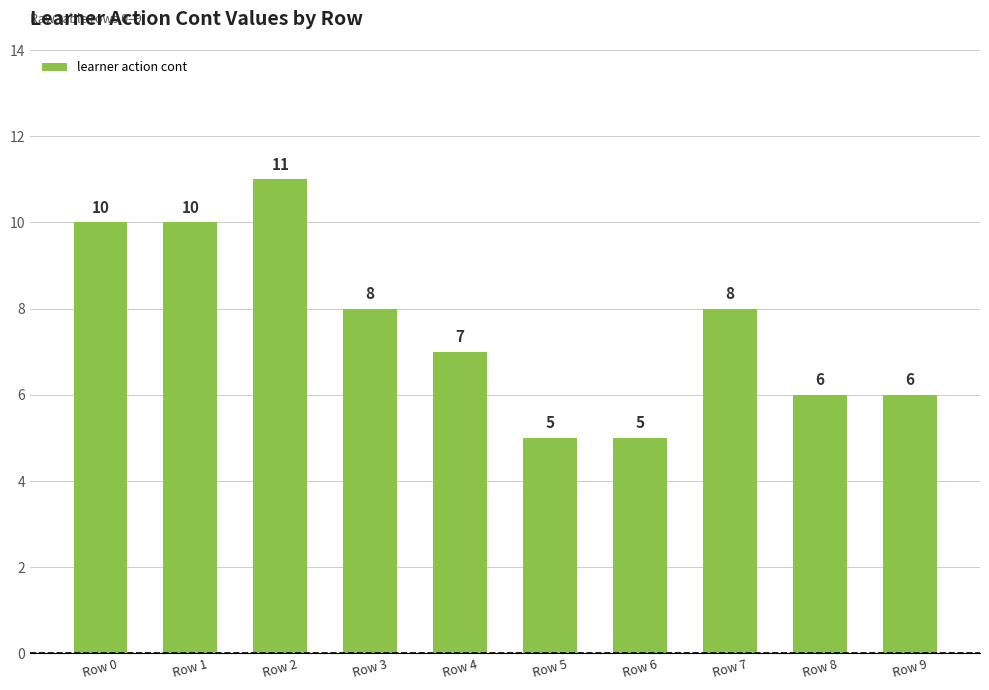

What is the smallest value displayed?

5